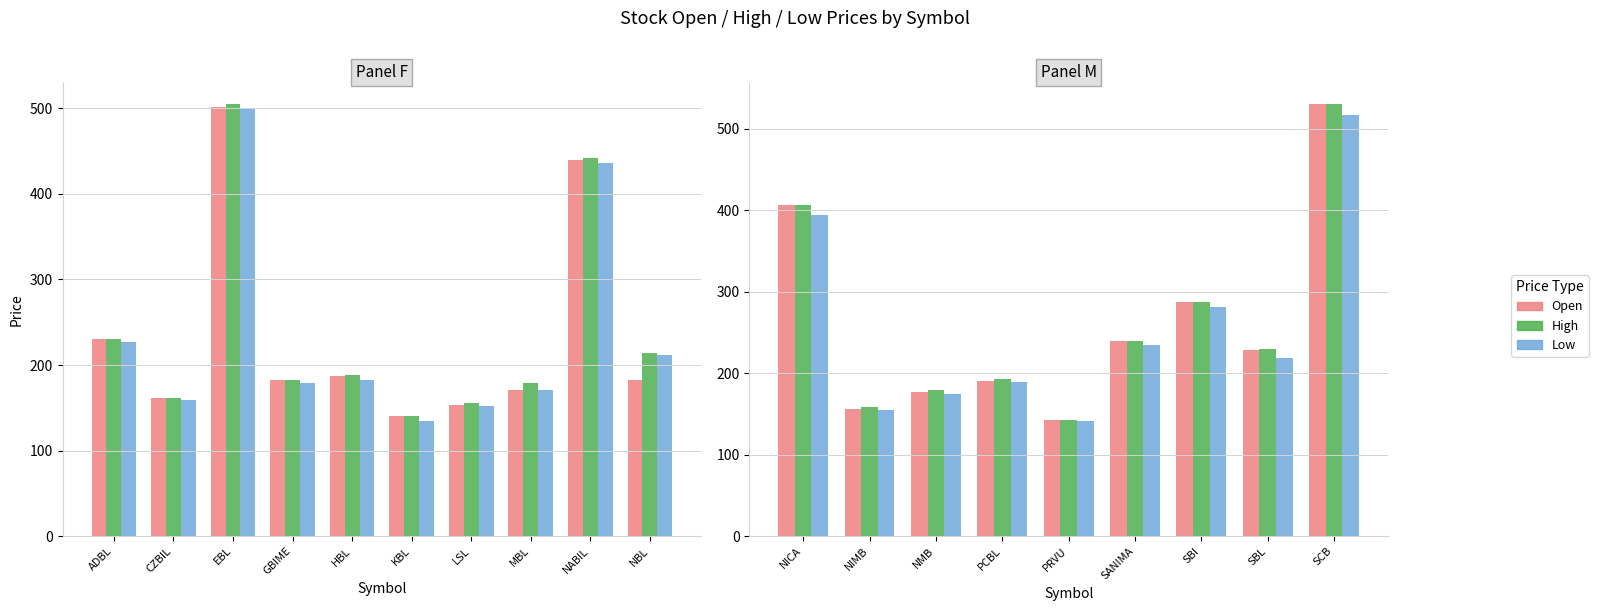

At how many categories does at least one series exceed 255?

3